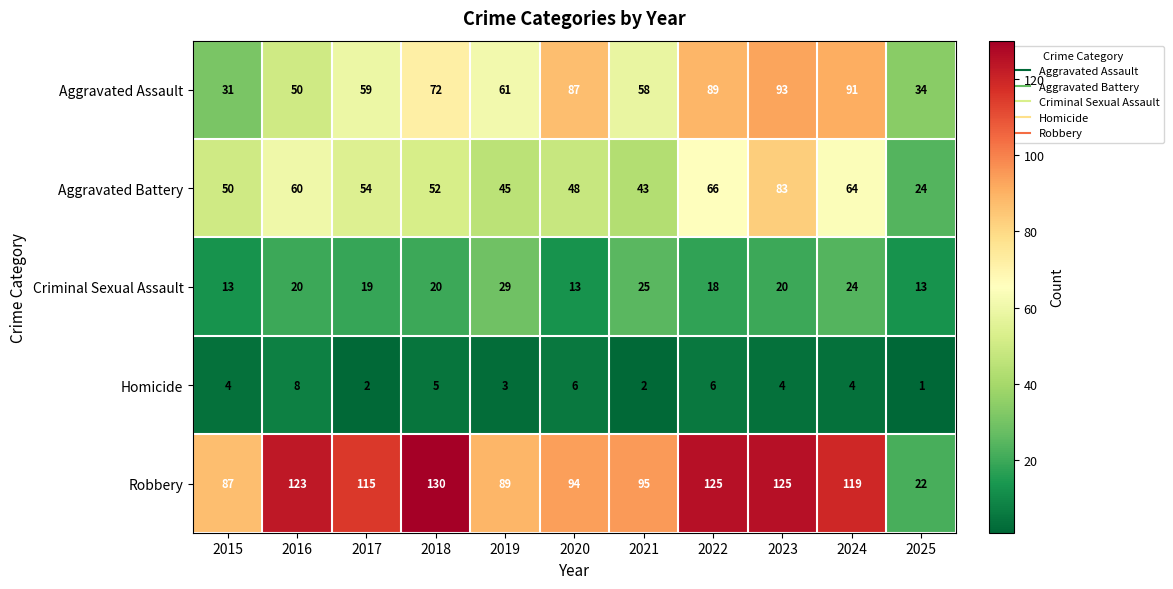

Which series has the largest range (max minus min)?

Robbery